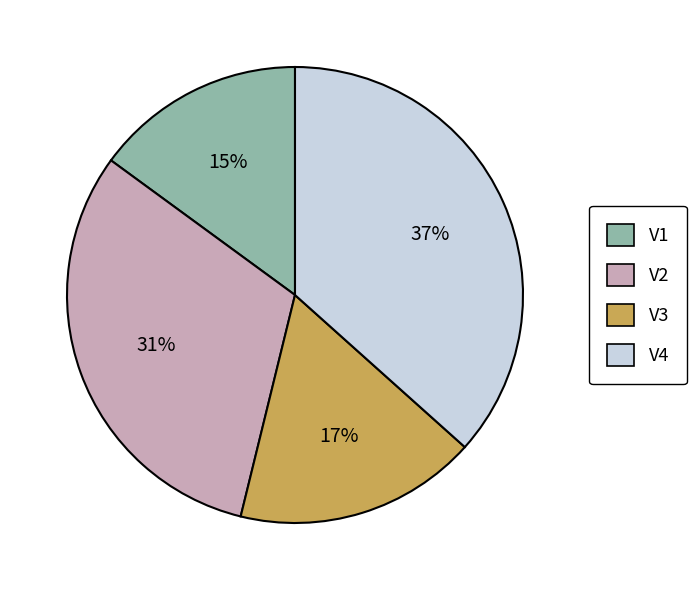

To the nearest percent, what portion does V2 represent?

31%